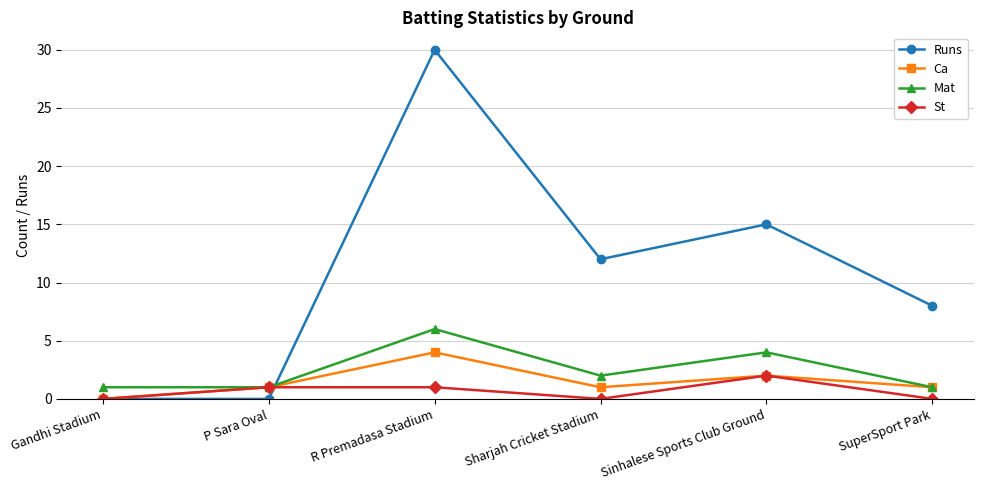

Which category has the highest value in the Runs series?

R Premadasa Stadium